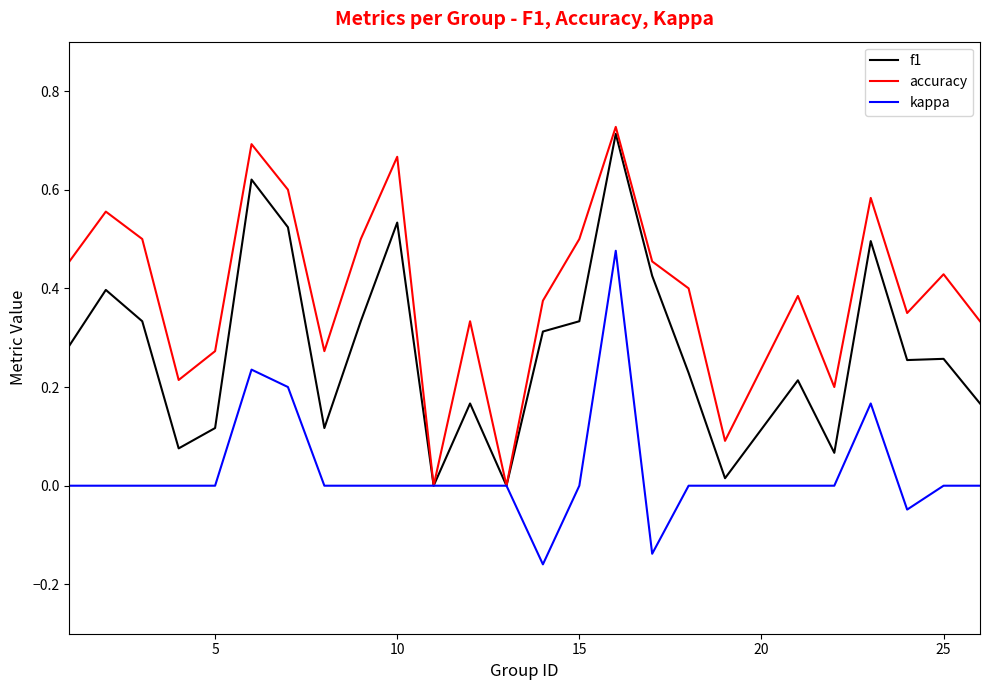

Which series has the largest total across all categories?

accuracy